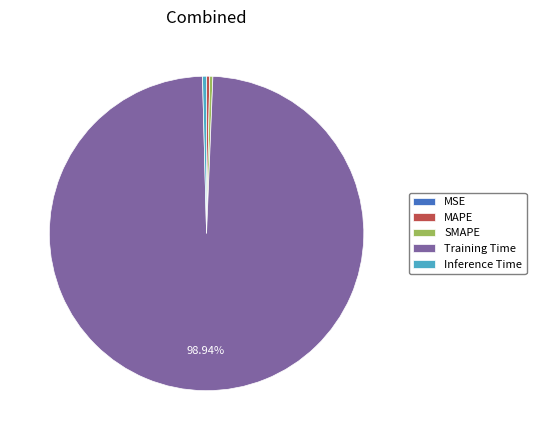

Do SMAPE and Inference Time together represent more than half of the pie?

No